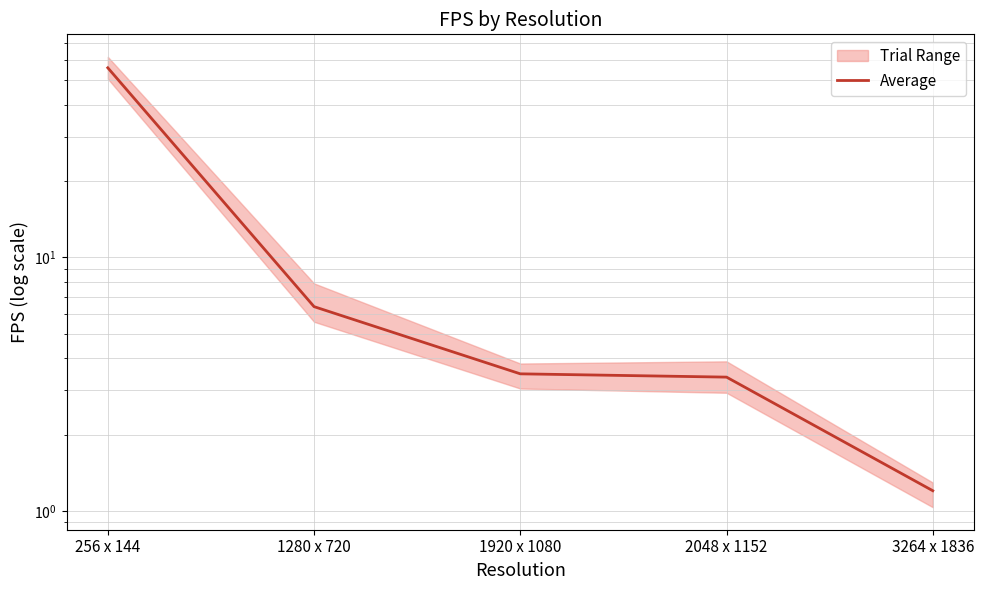

What is the change in value from 1920 x 1080 to 2048 x 1152?

-0.1